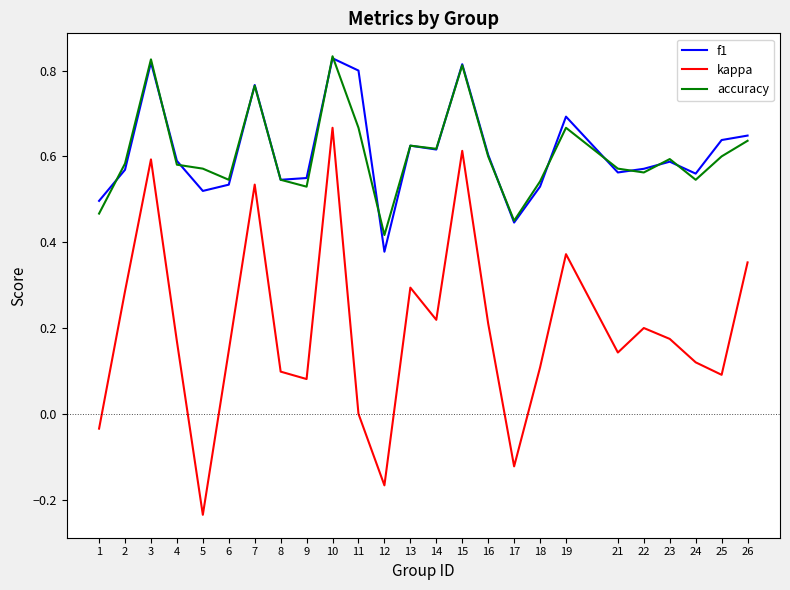

What are all the series names shown in the legend?

f1, kappa, accuracy